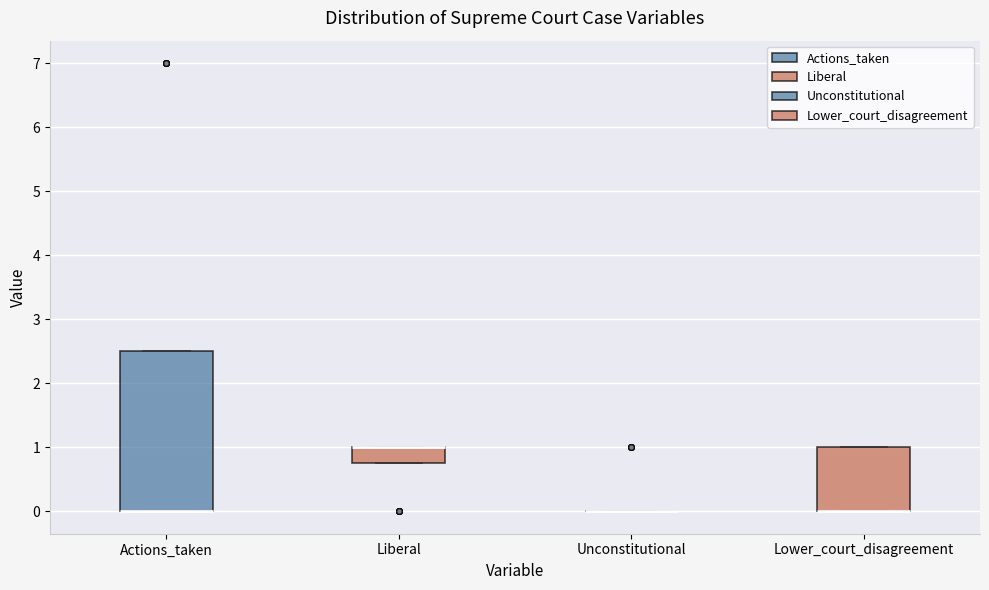

Comparing the boxes themselves (not the whiskers), which one is the tallest?

Actions_taken